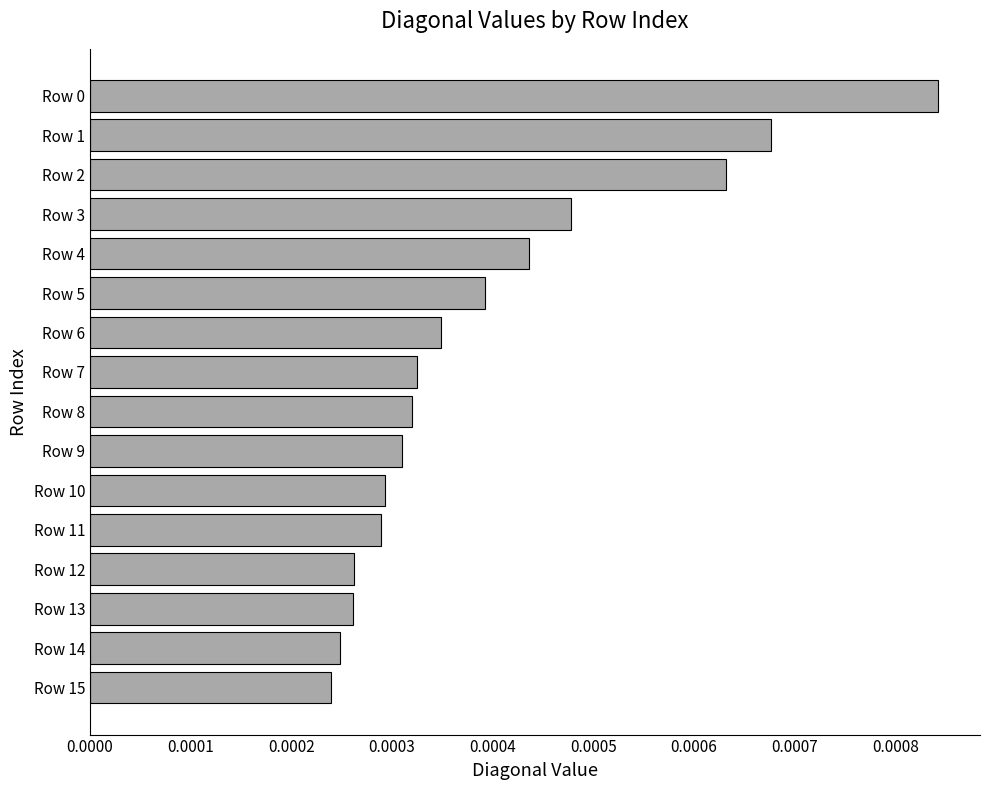

Between Row 1 and Row 12, which is larger?

Row 1